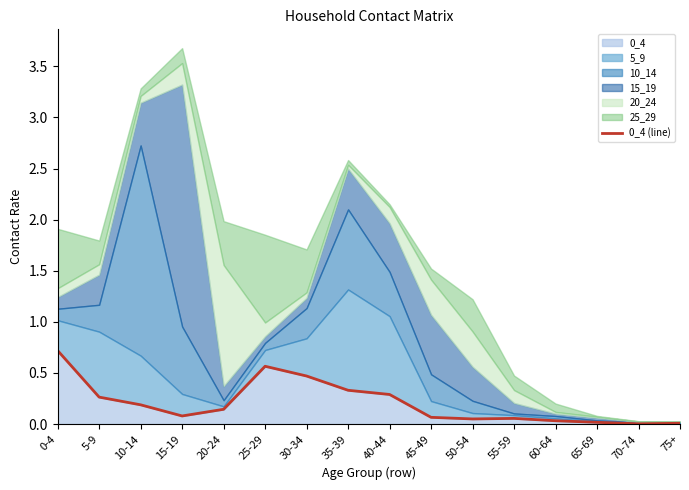

True or false: the data shows 0.1 at 30-34.

False